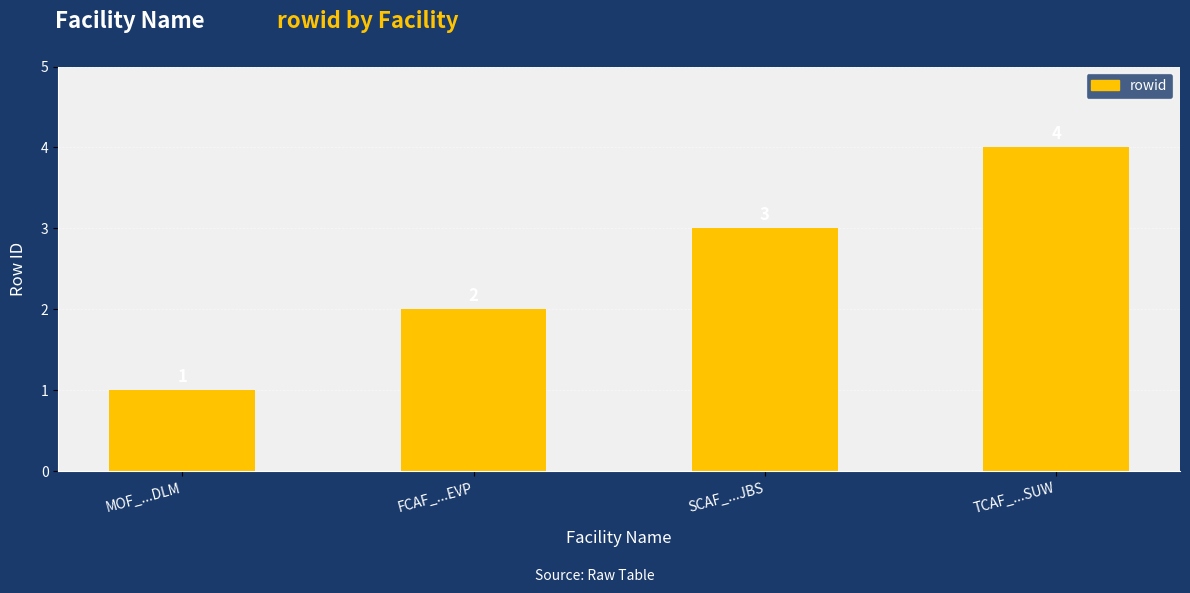

What is the approximate value at SCAF_...JBS?

3